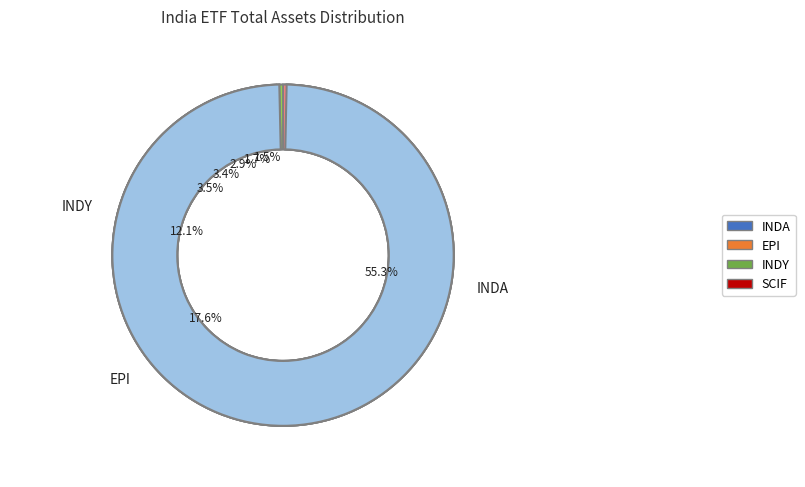

The PIN slice represents 1% of the pie. True or false?

False